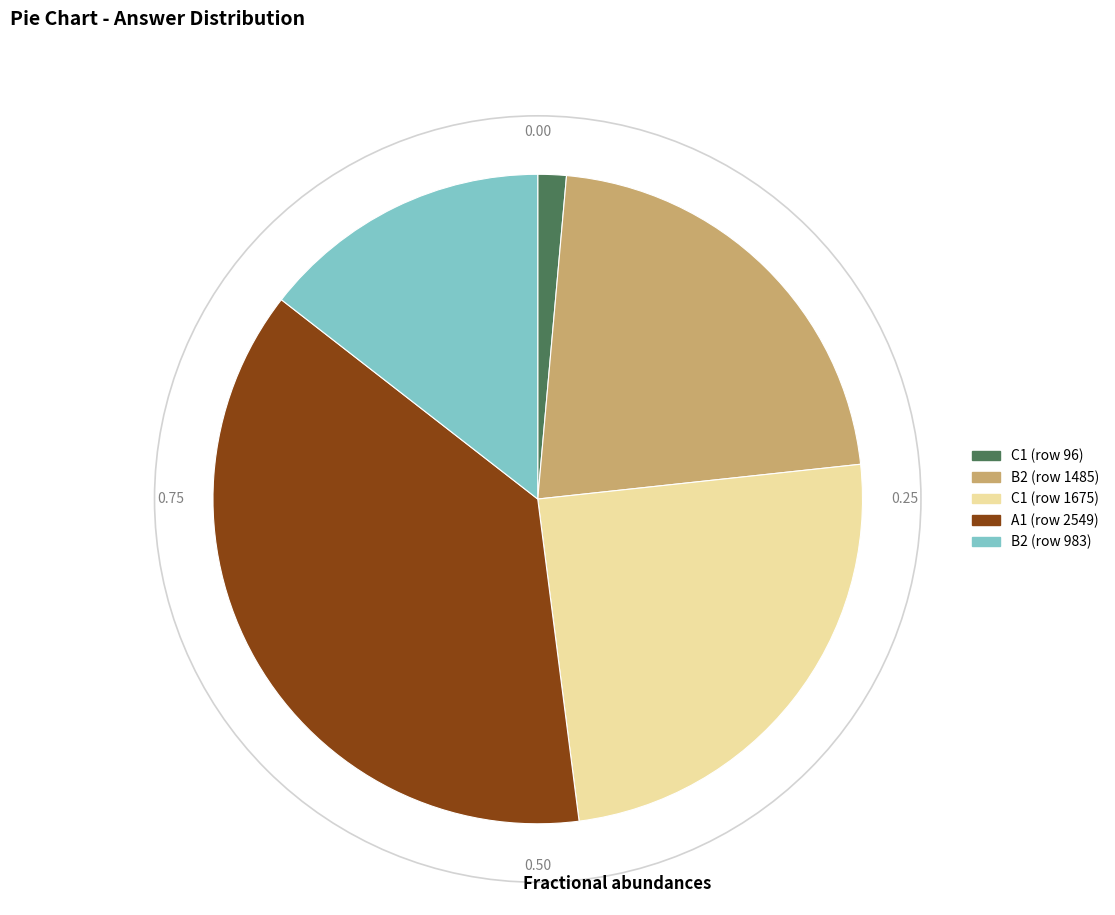

Which has a higher value, B2 (row 1485) or B2 (row 983)?

B2 (row 1485)